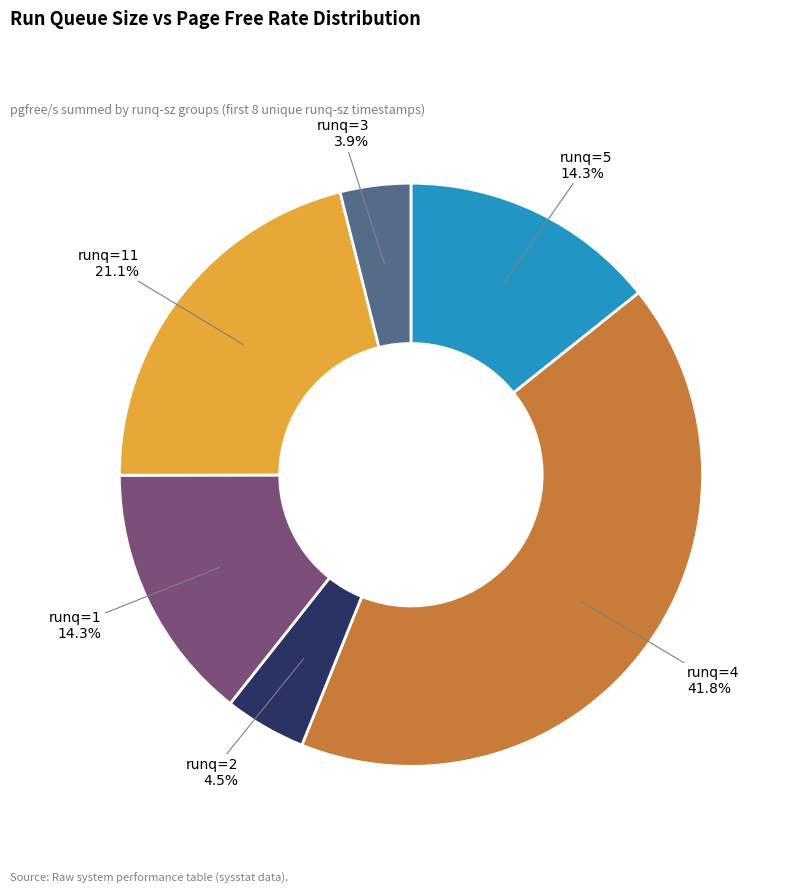

Which has a higher value, runq=4 or runq=3?

runq=4